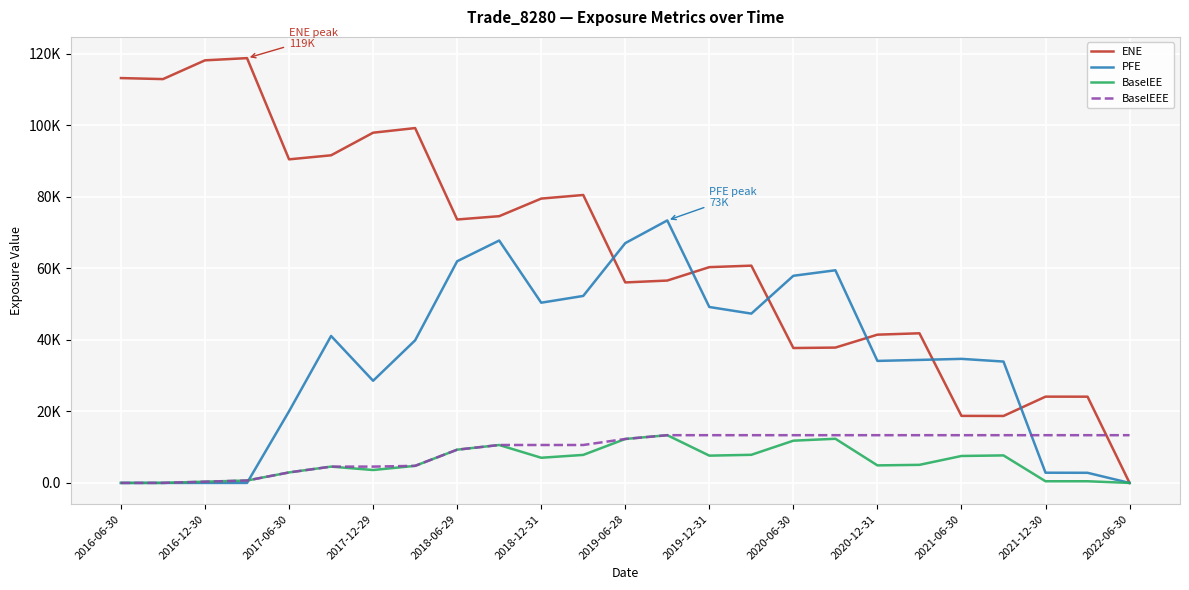

What are all the series names shown in the legend?

ENE, PFE, BaselEE, BaselEEE